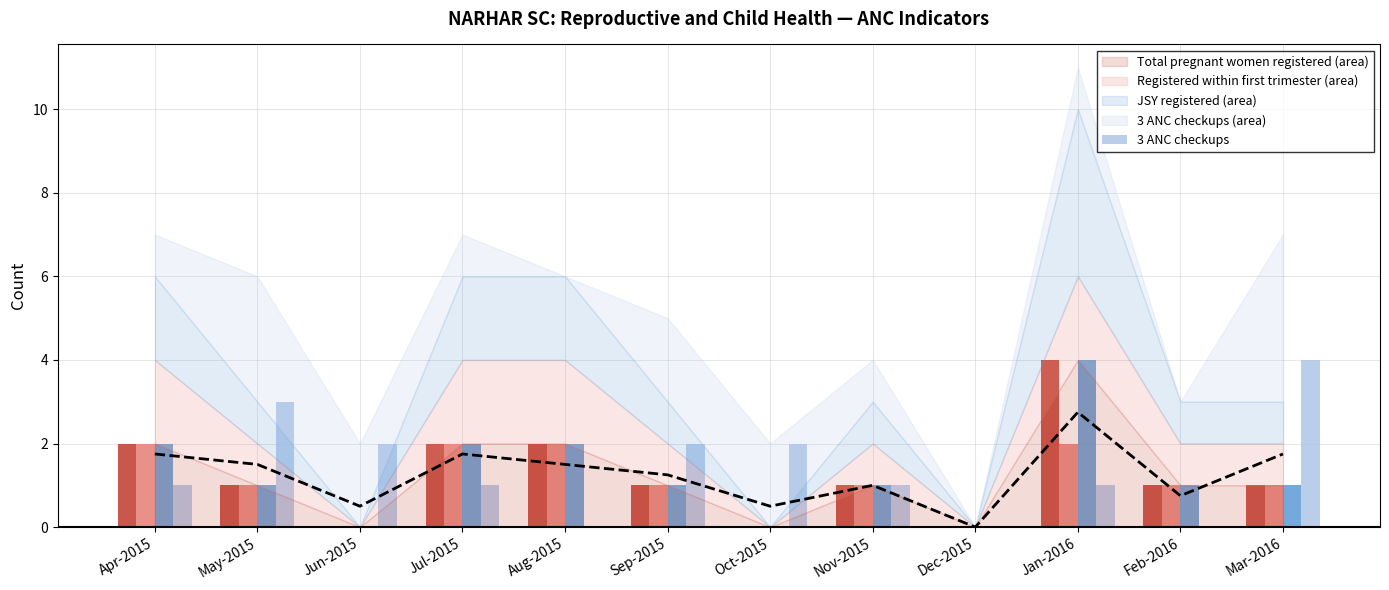

How many data points does each series have?

12